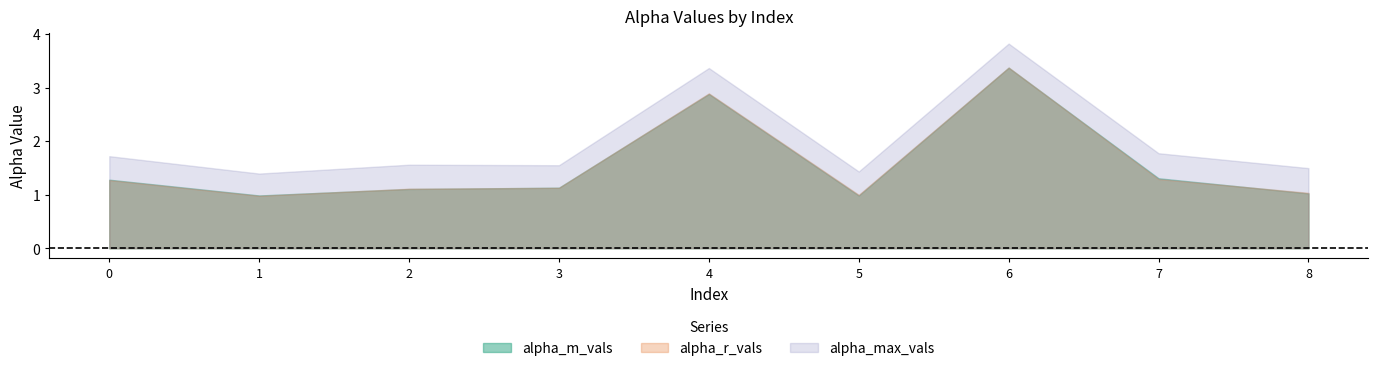

The alpha_r_vals series shows 0.9 at 7. True or false?

False